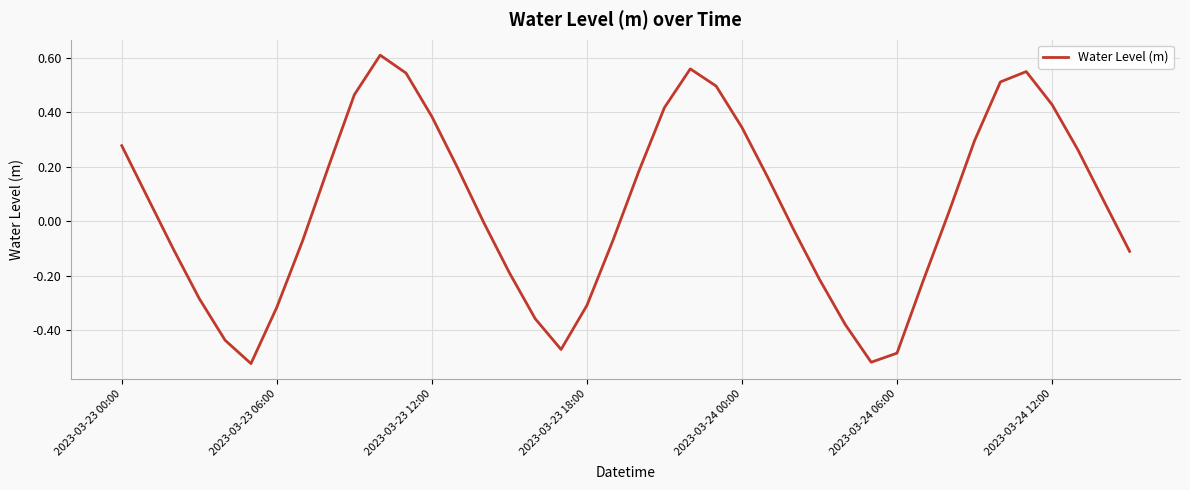

Does the chart have visible grid lines?

Yes